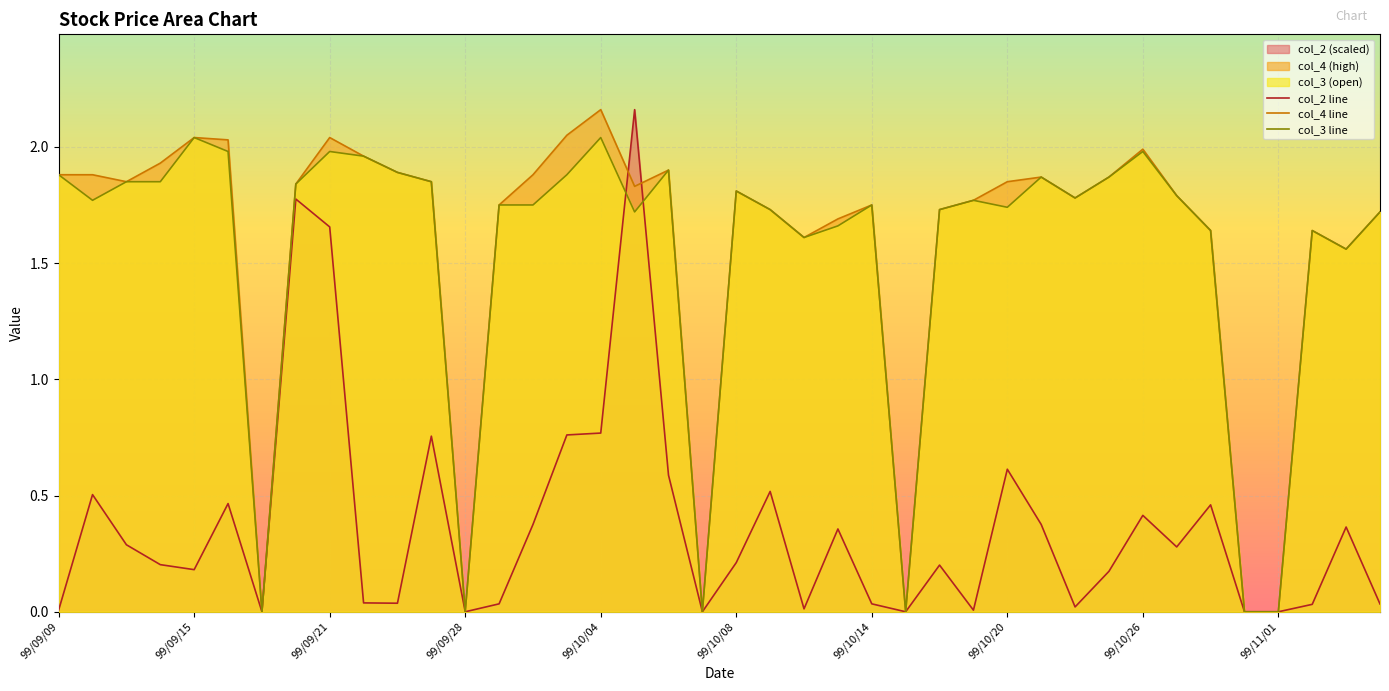

At how many categories does at least one series exceed 0?

34